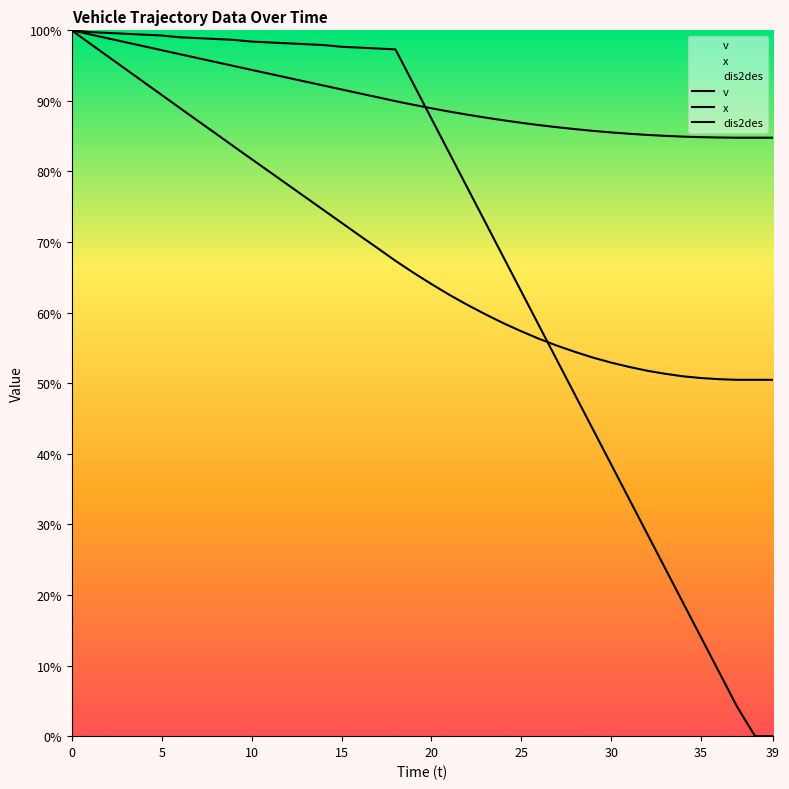

Is this an area chart (filled region under the line)?

No